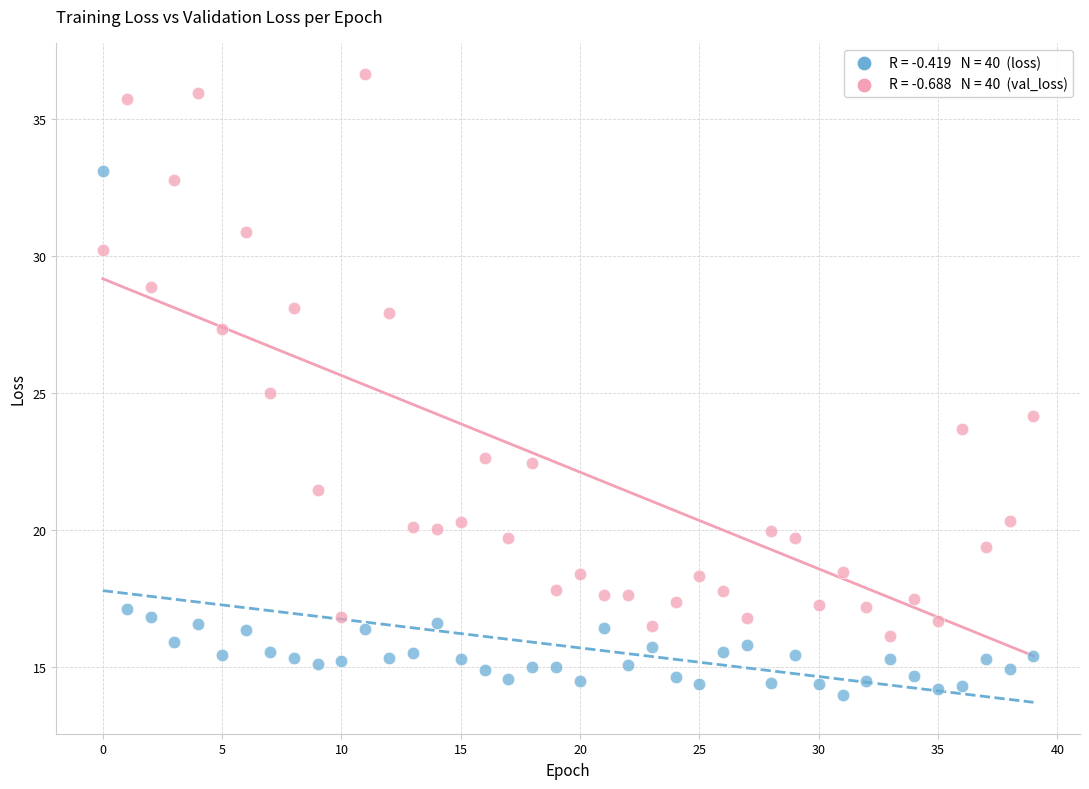

Across all data points, what is the range of Y values (max minus min)?

22.6